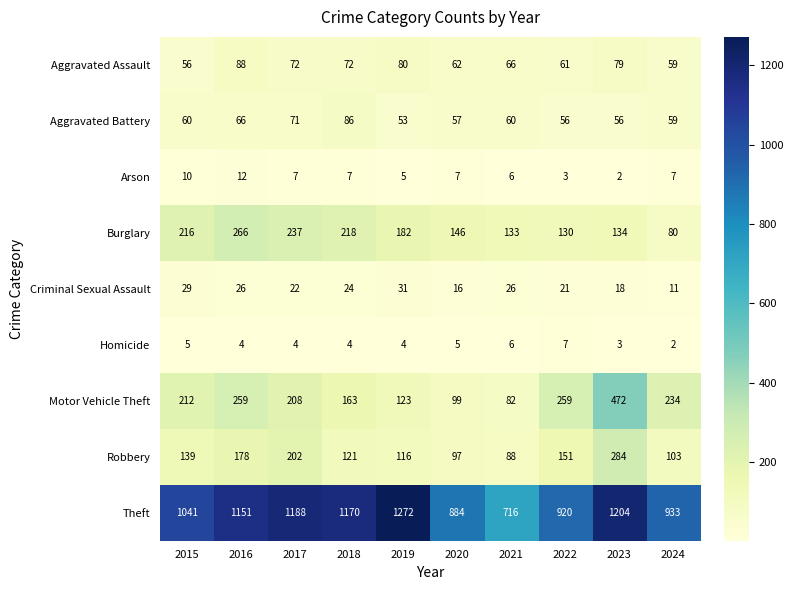

Where is Robbery nearest to the value 186?

2016